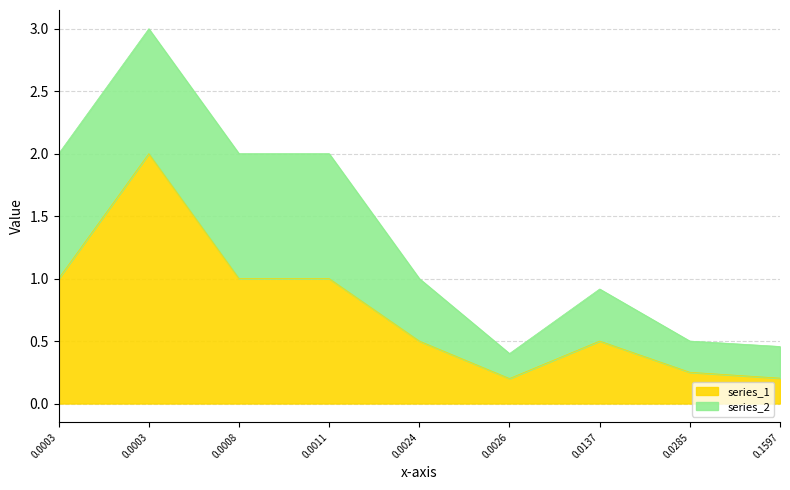

Reading left to right, what are all the values shown in this chart?

1.0	2.0	1.0	1.0	0.5	0.2	0.5	0.2	0.2